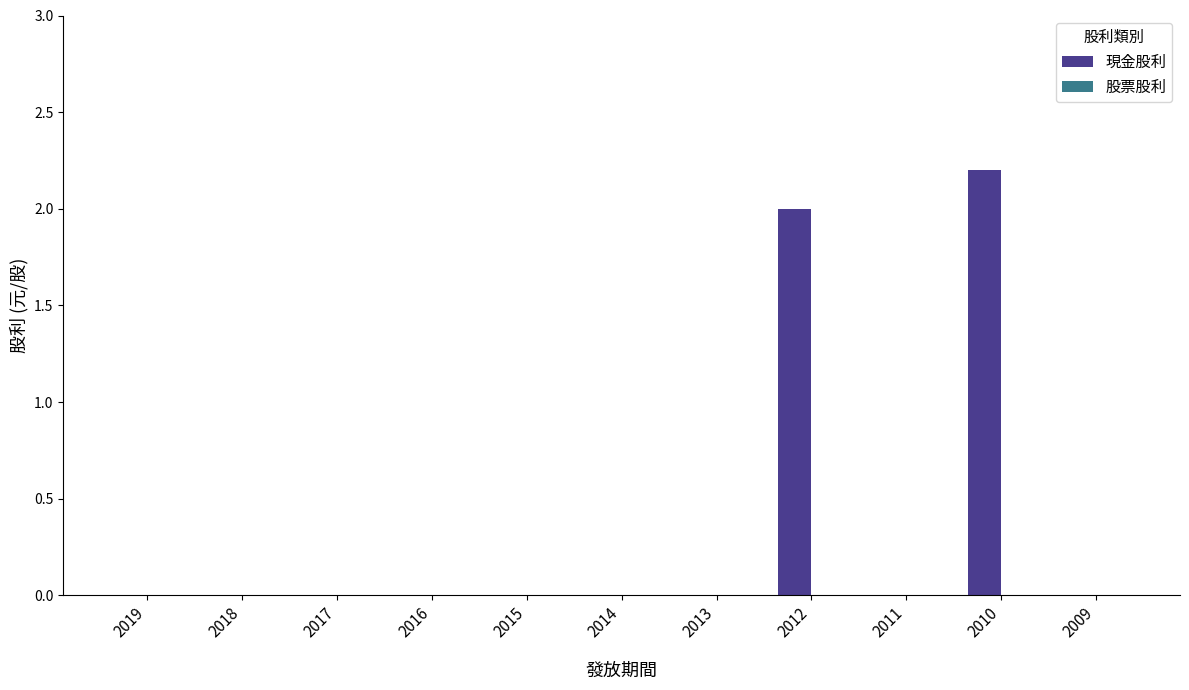

The value at 2018 is -0.7. True or false?

False